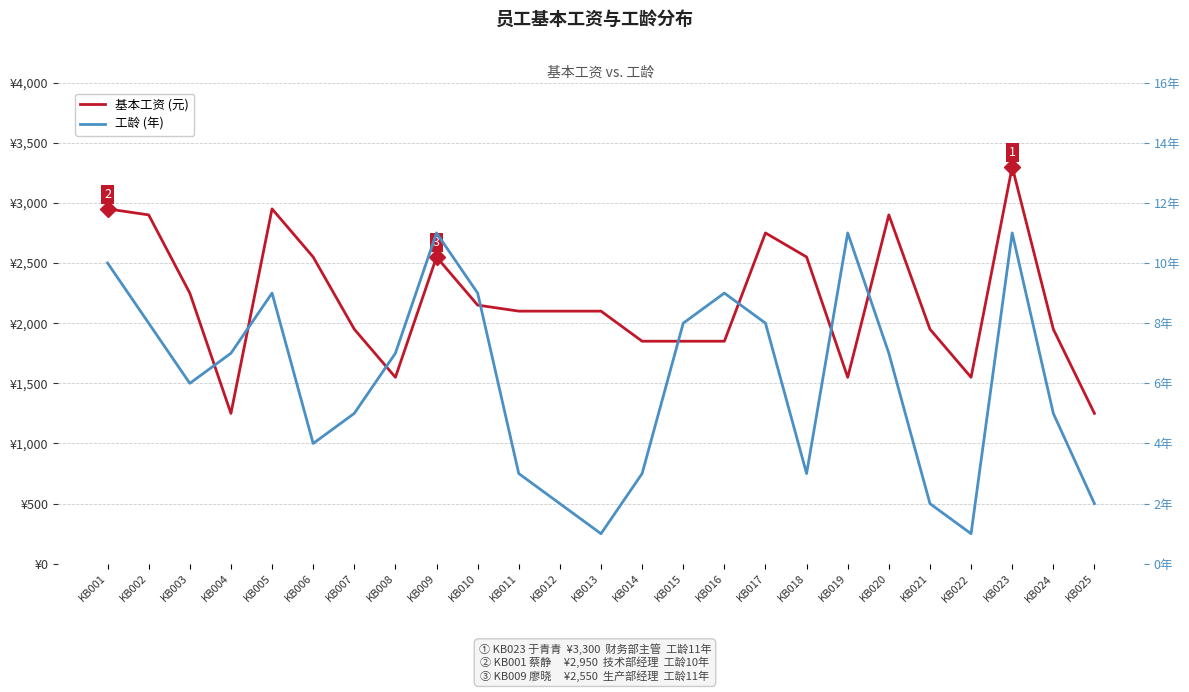

How many series are shown in this chart?

2